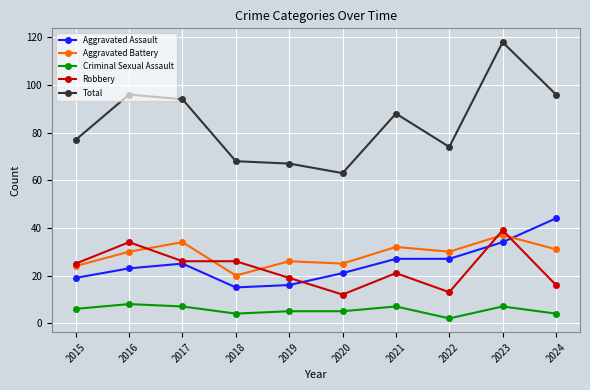

The value of Total at 2021 is 24. True or false?

False